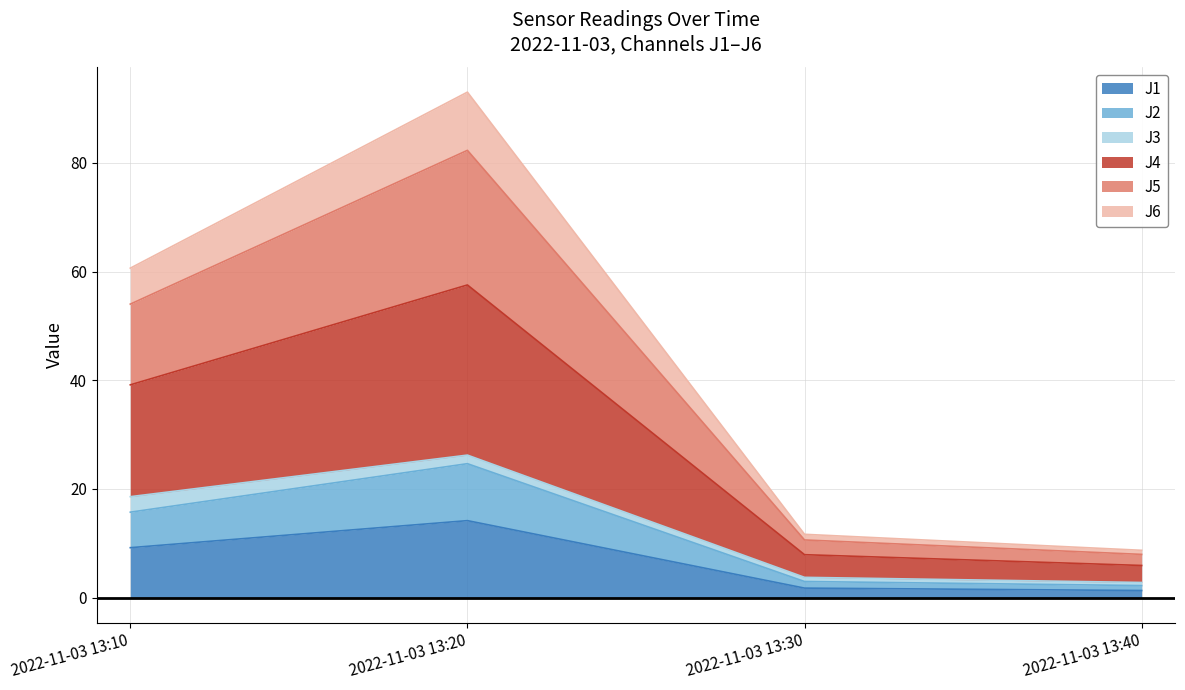

What is the highest value of the J1 series?

14.2